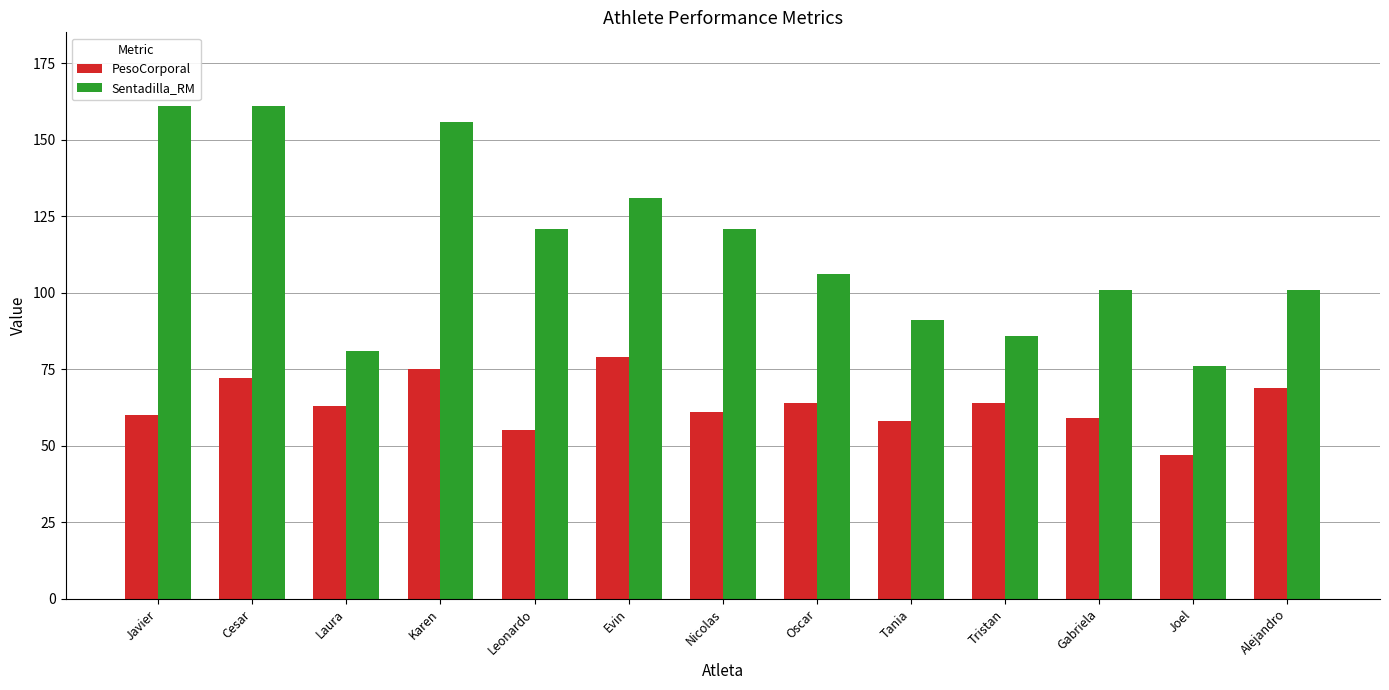

Count the number of categories in the chart.

13